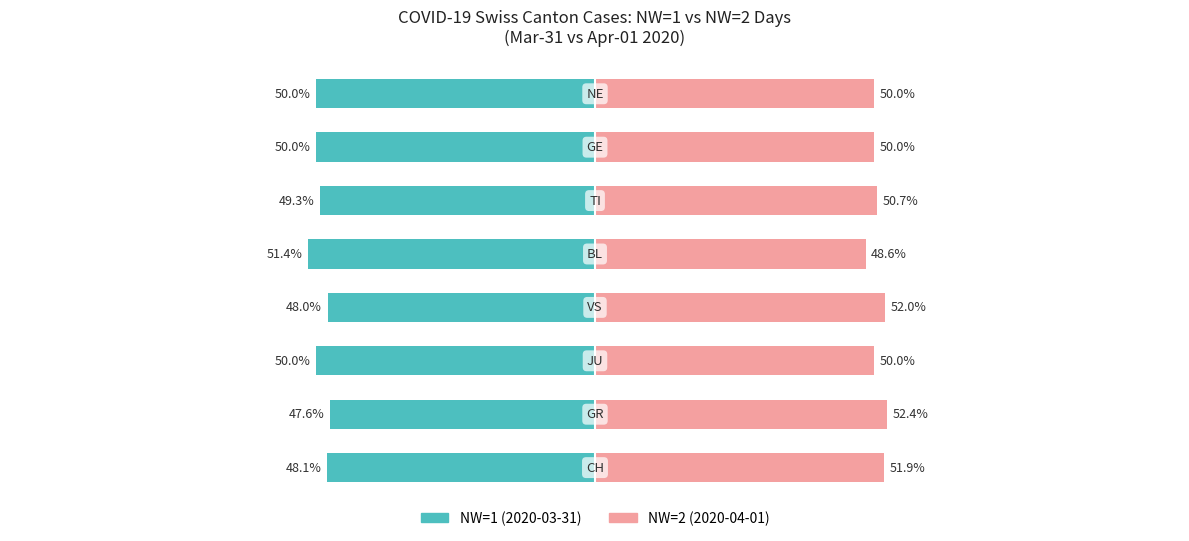

At how many categories does at least one series exceed 28?

8